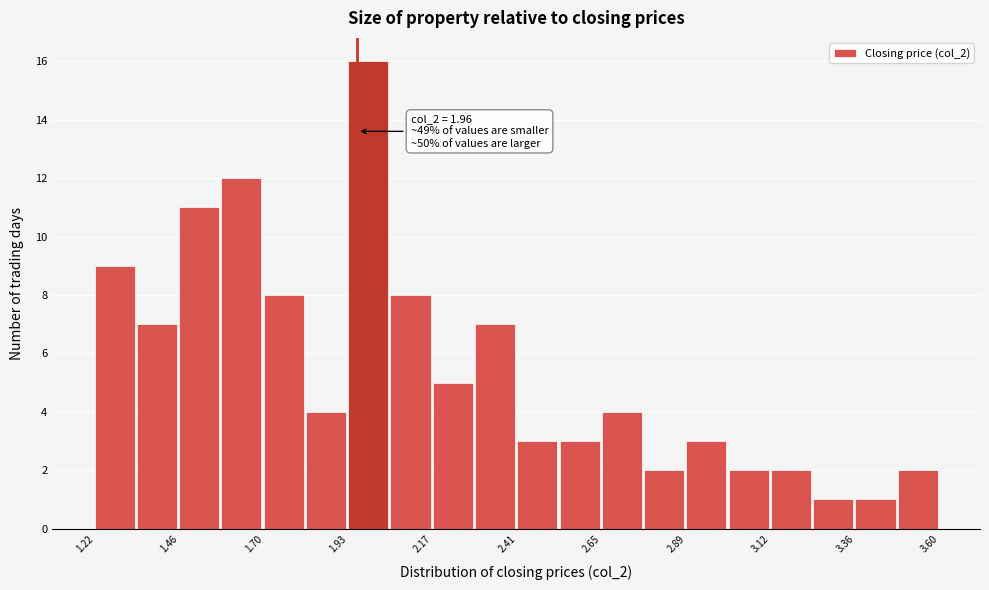

Around what value on the x-axis is the tallest bar? Give the approximate position of its centre, as read against the axis.

2.00